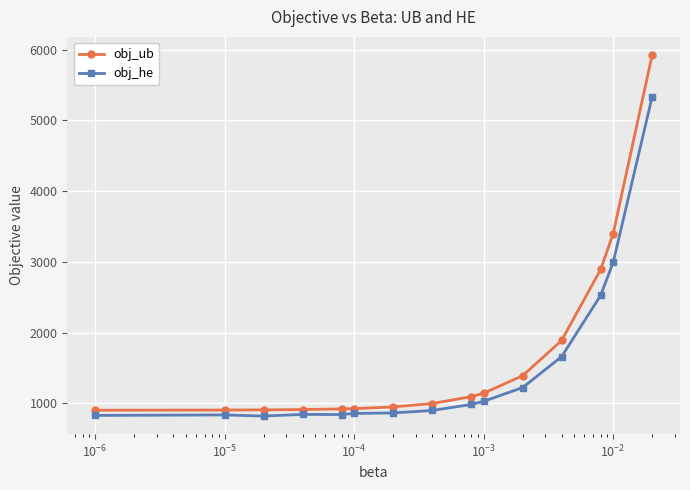

What is the value of the obj_ub point at the 9th from the left?

1093.5